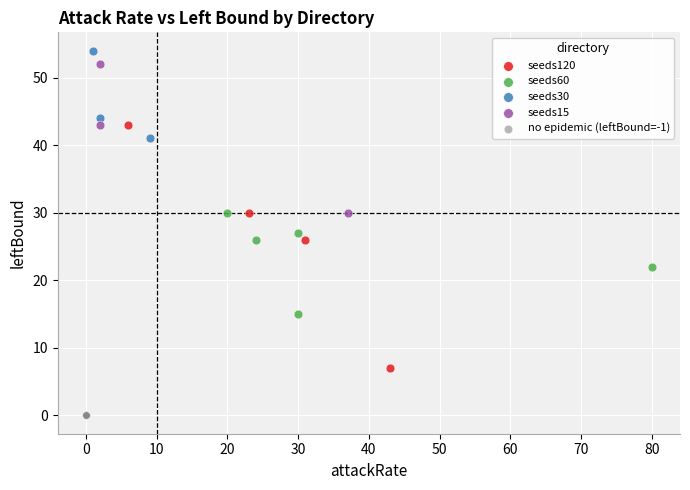

Which series reaches the minimum Y coordinate?

no epidemic (leftBound=-1)